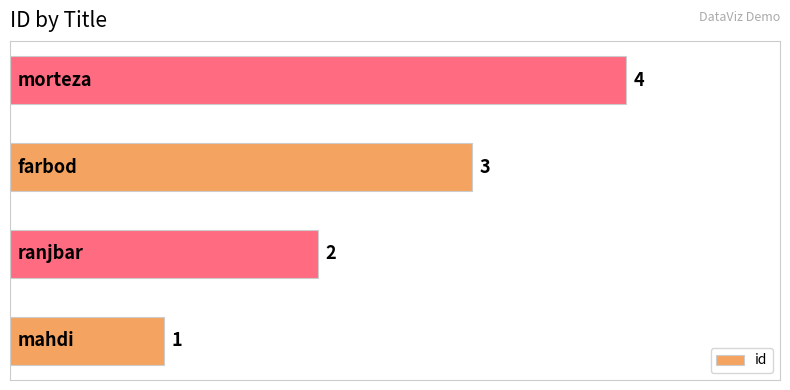

What is the maximum value shown in the chart?

4